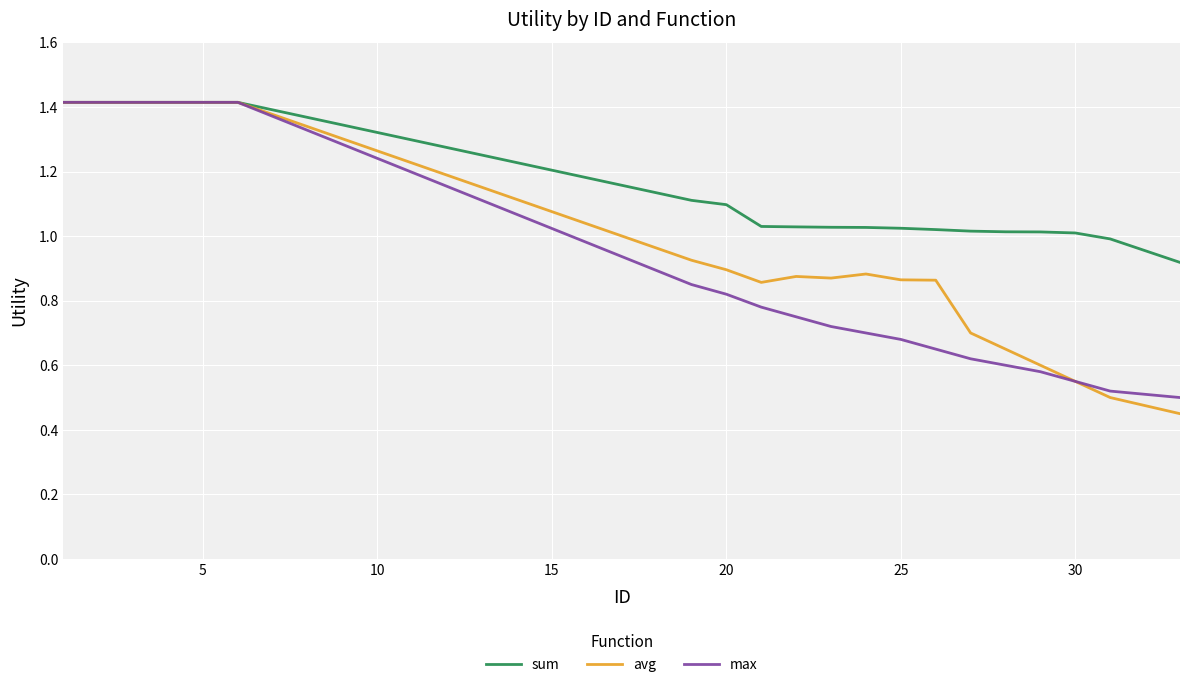

Which series has the largest total across all categories?

sum